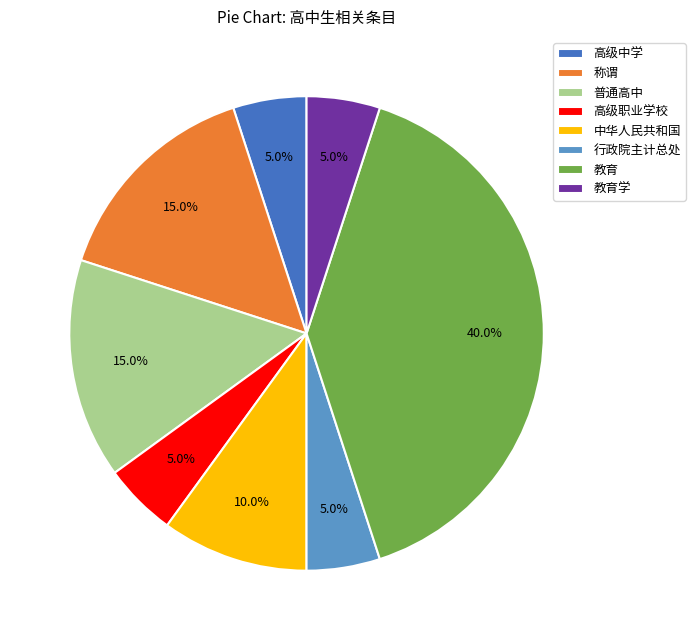

Approximately how many times larger is the value at 高级中学 compared to 教育?

0.1